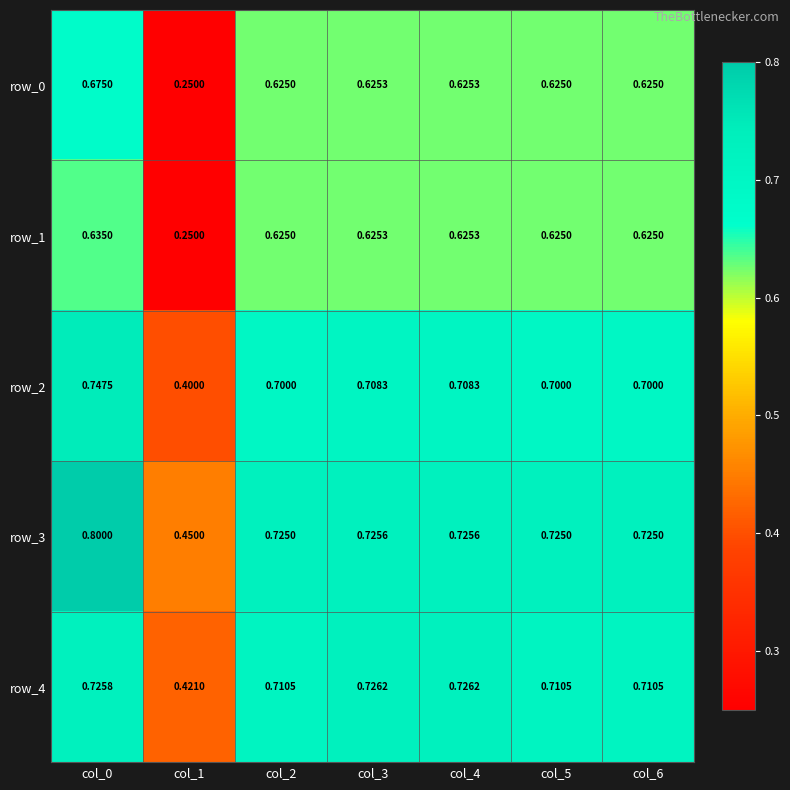

What is the spread (max minus min) of values at col_1?

0.2